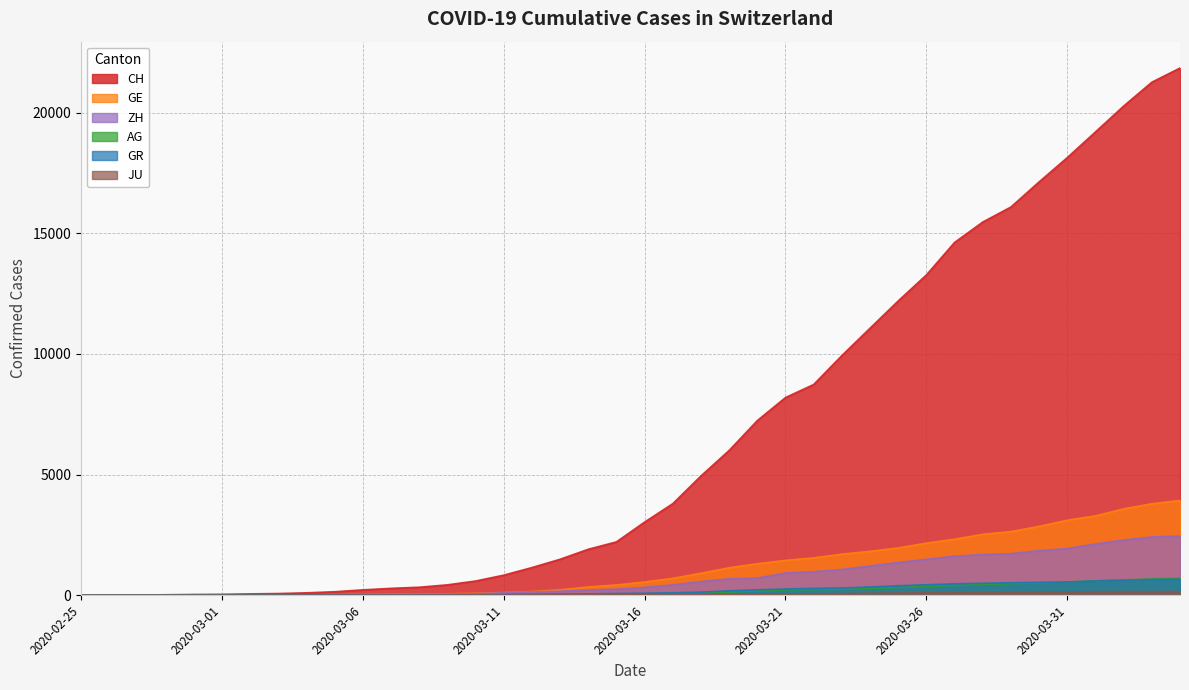

What is the value of the GE point at the 31st from the left?

2161